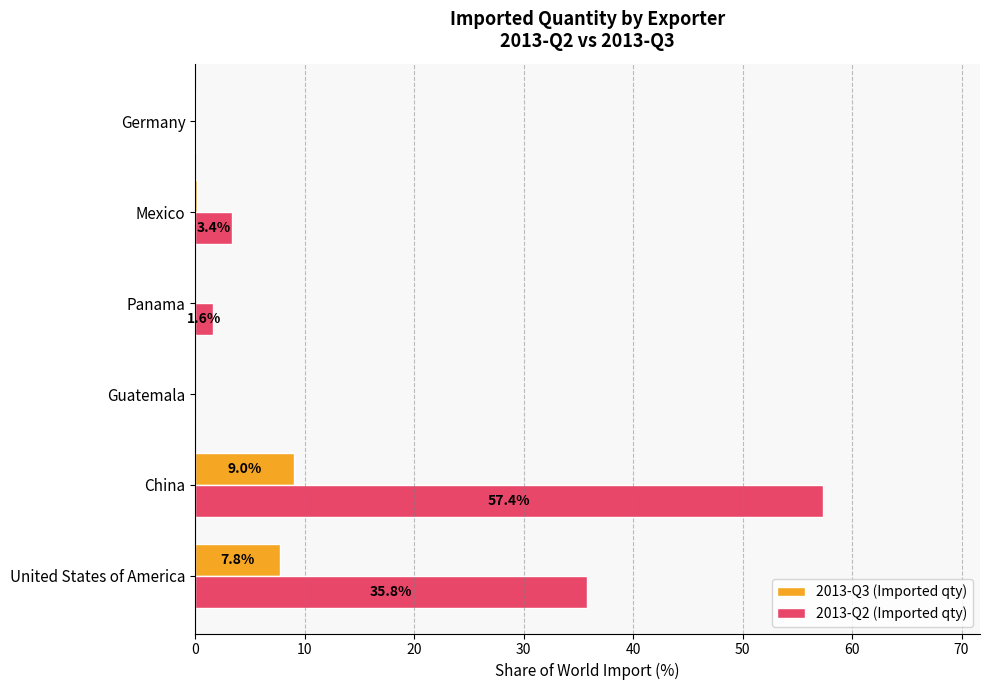

How many data points does each series have?

6